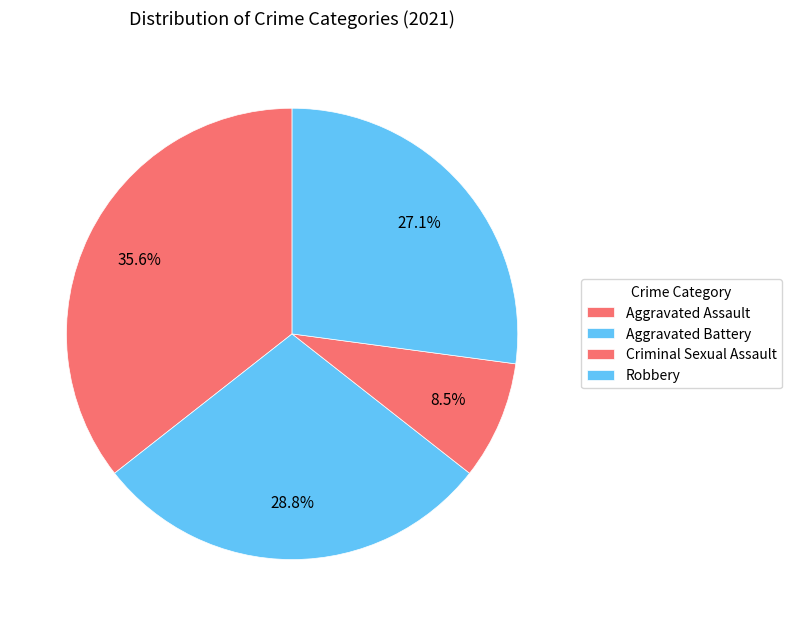

True or false: Robbery accounts for 27% of the total.

True